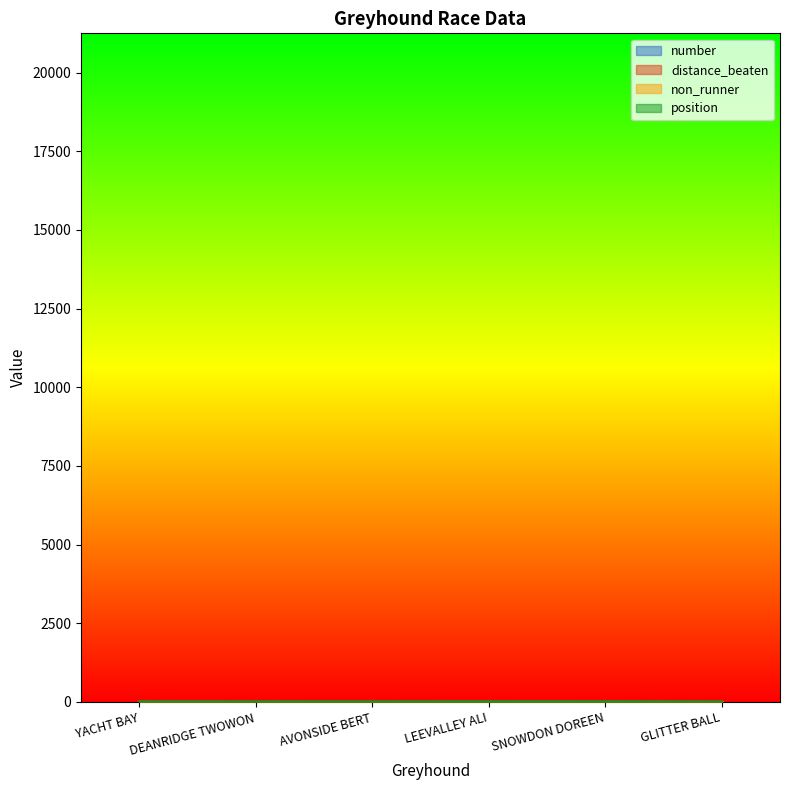

At how many categories does at least one series exceed 0?

6